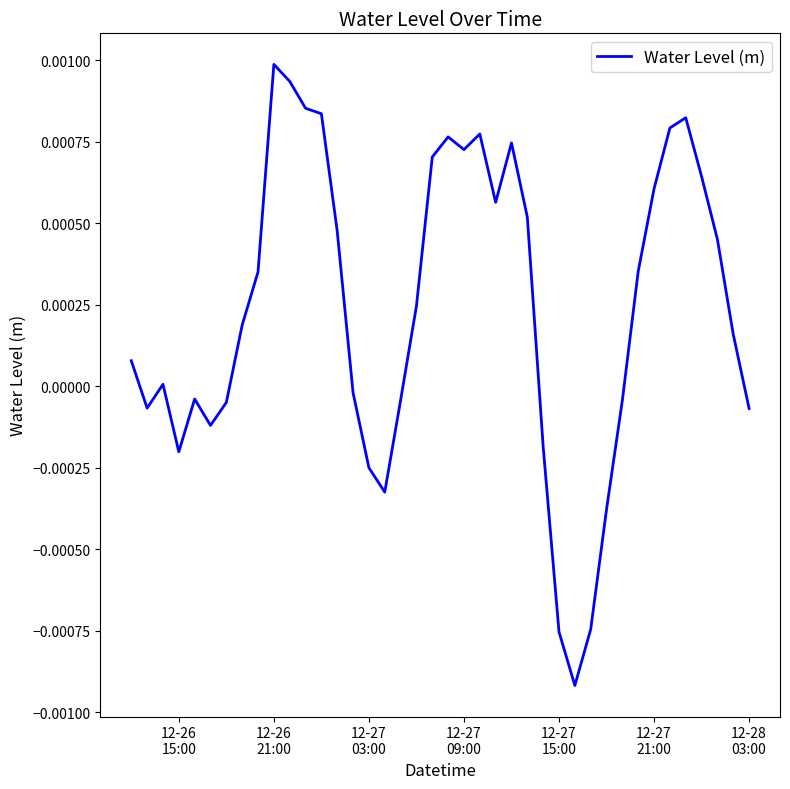

Does the chart have visible grid lines?

No